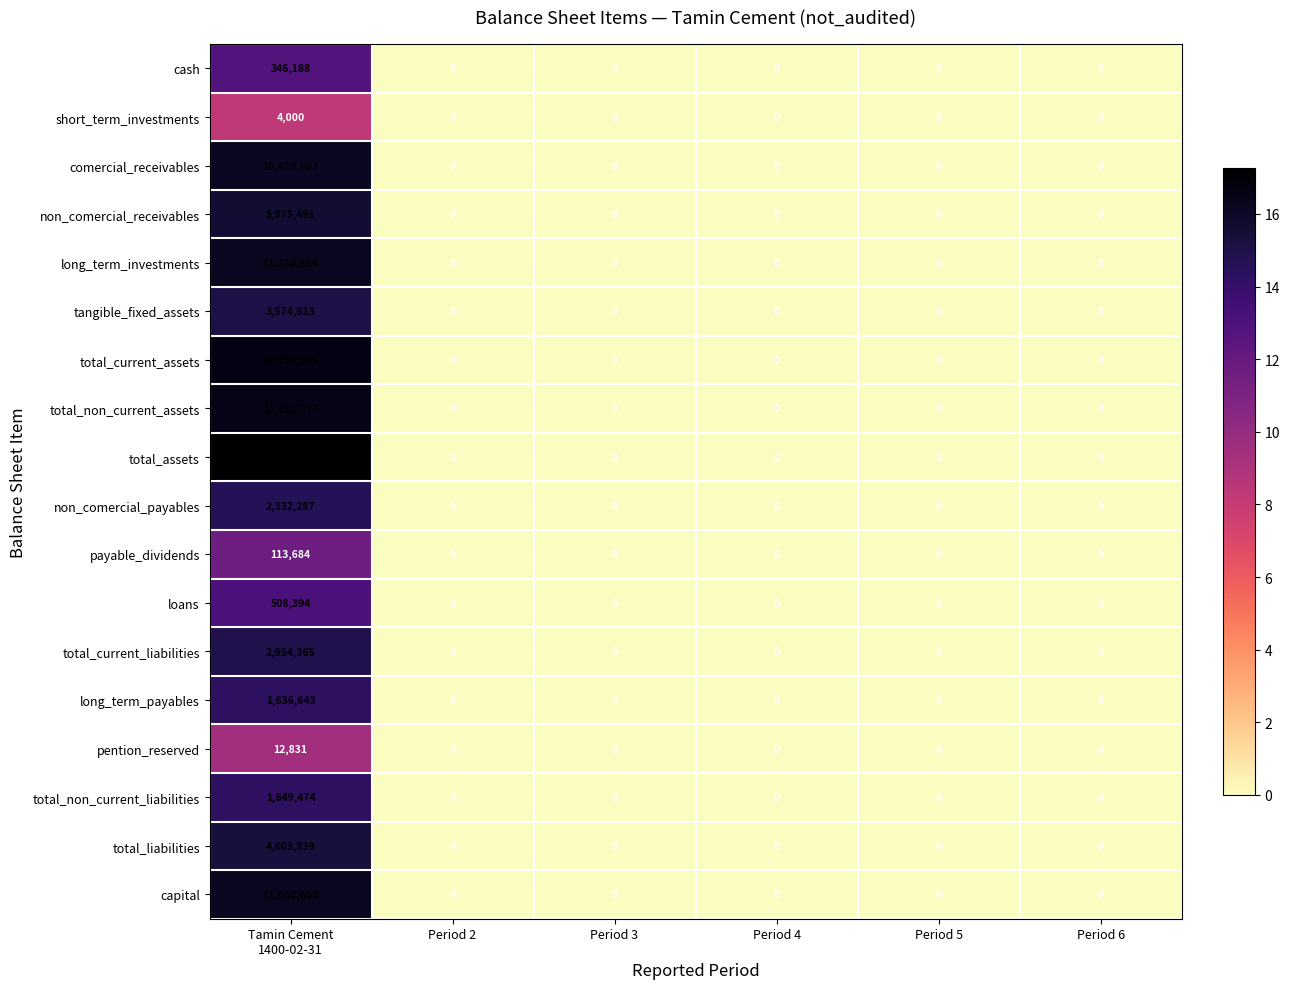

How many values in short_term_investments are above zero?

1